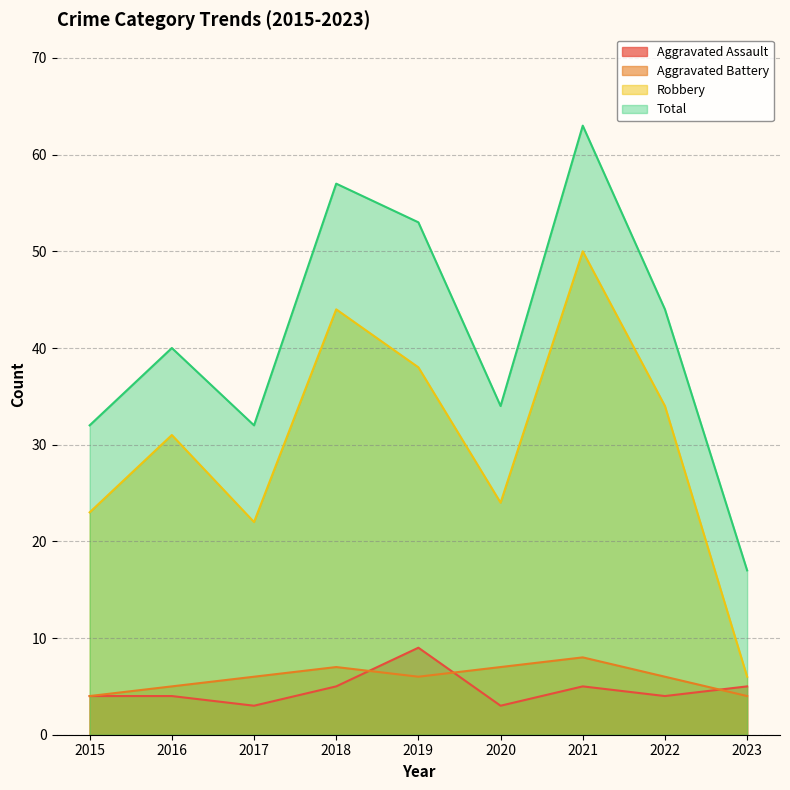

What is the highest value of the Robbery series?

50